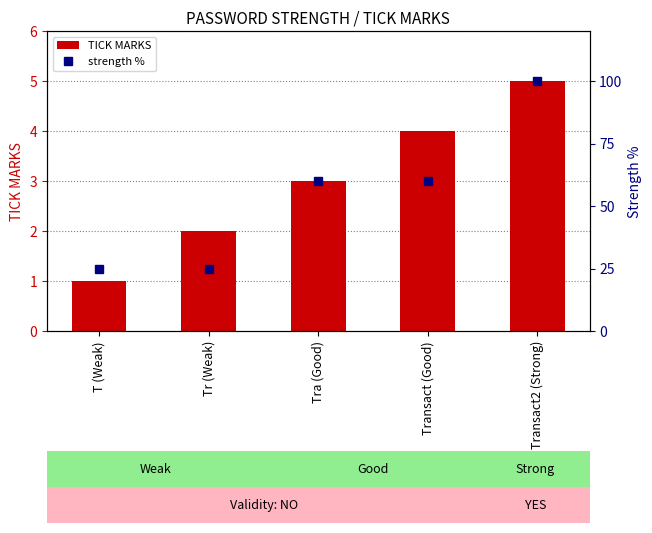

What is the difference between the strength % values at Tra (Good) and Transact2 (Strong)?

40